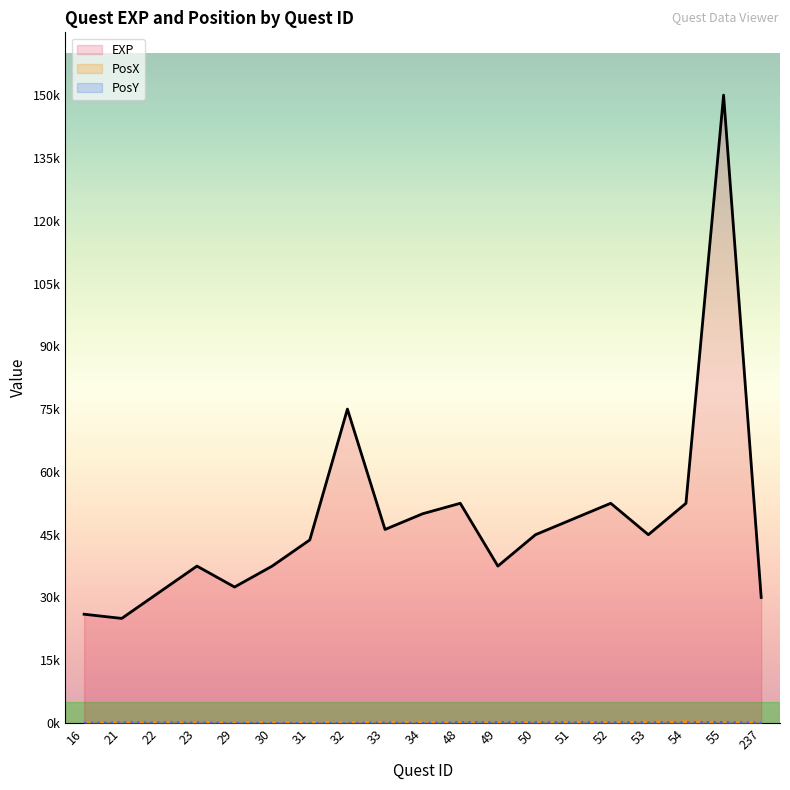

What are all the series names shown in the legend?

EXP, PosX, PosY